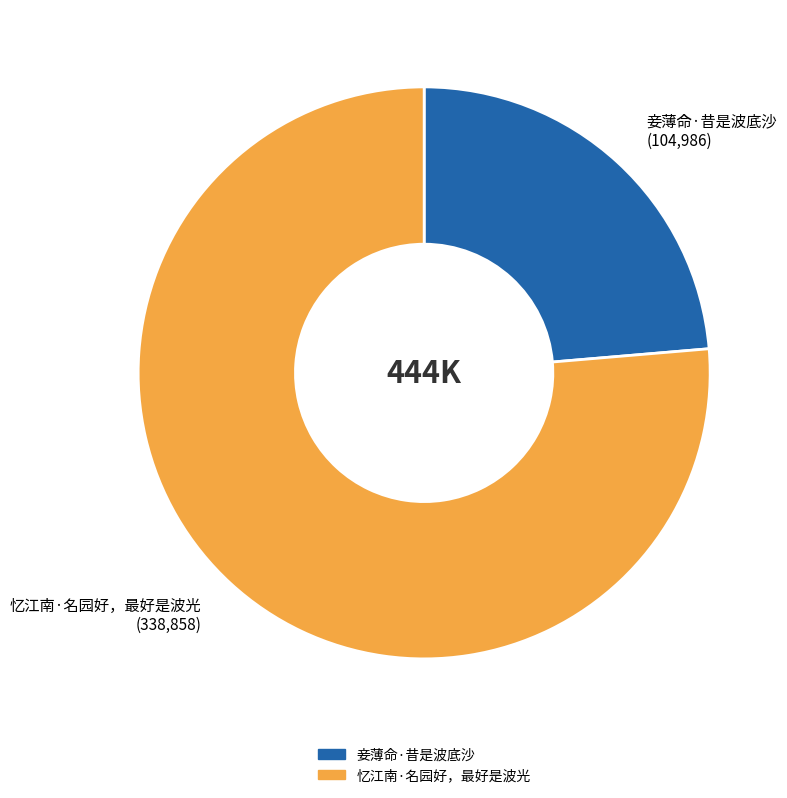

Rank the categories by value from highest to lowest.

忆江南·名园好，最好是波光, 妾薄命·昔是波底沙